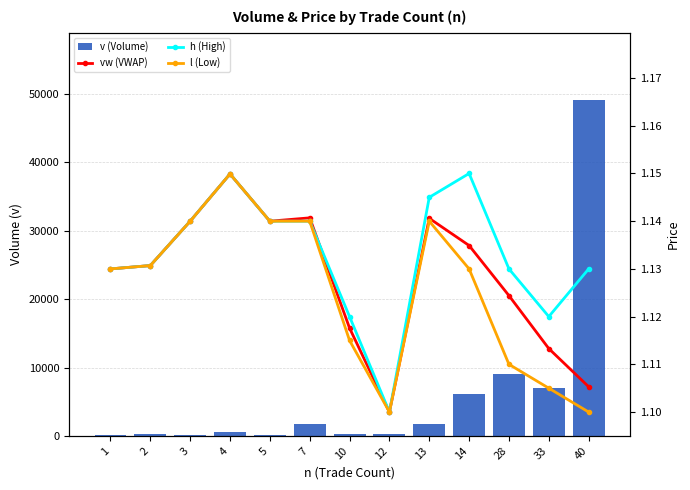

Is it true that v (Volume) equals 108.2 at 12?

False